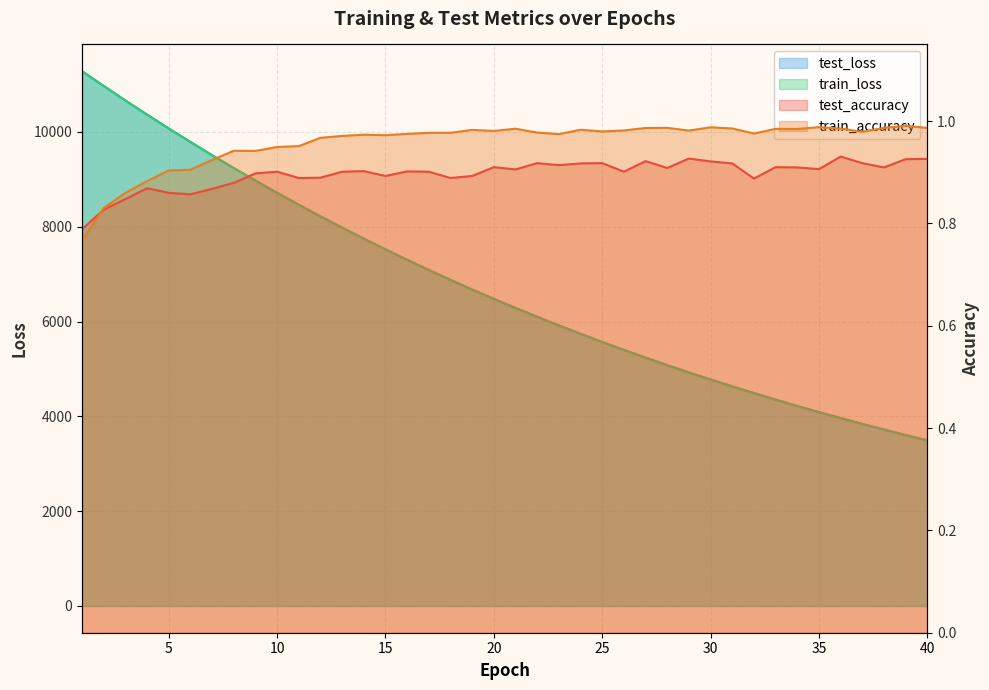

At which label does train_loss reach its peak?

1